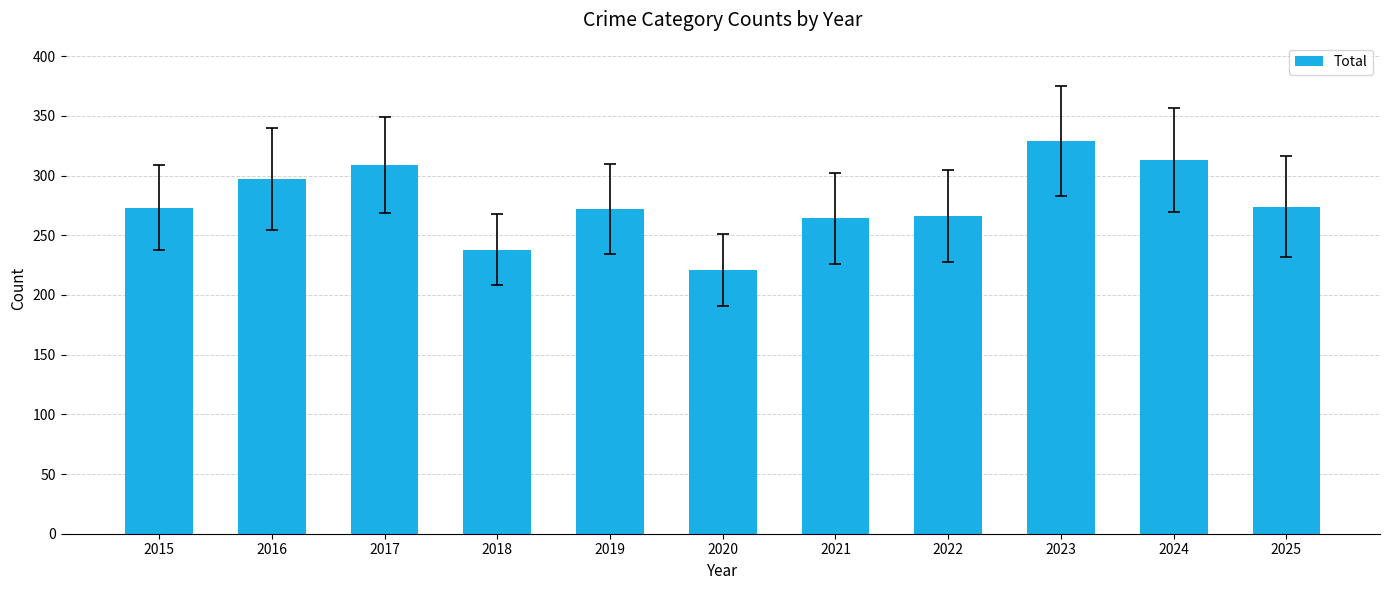

What is the value of the 11th bar from the left?

274